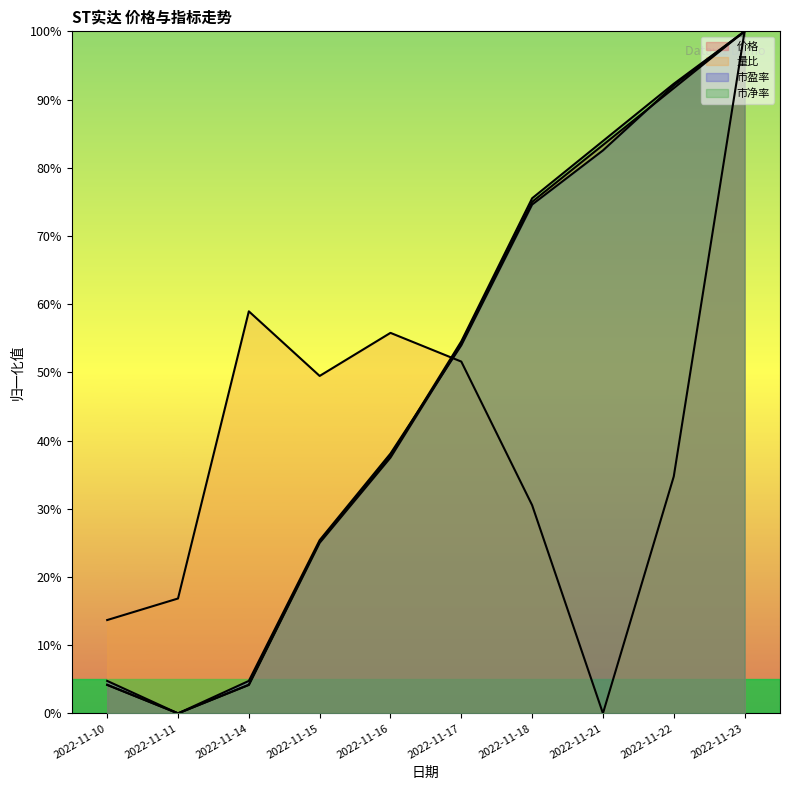

How many interior local valleys does the 价格 series have?

1